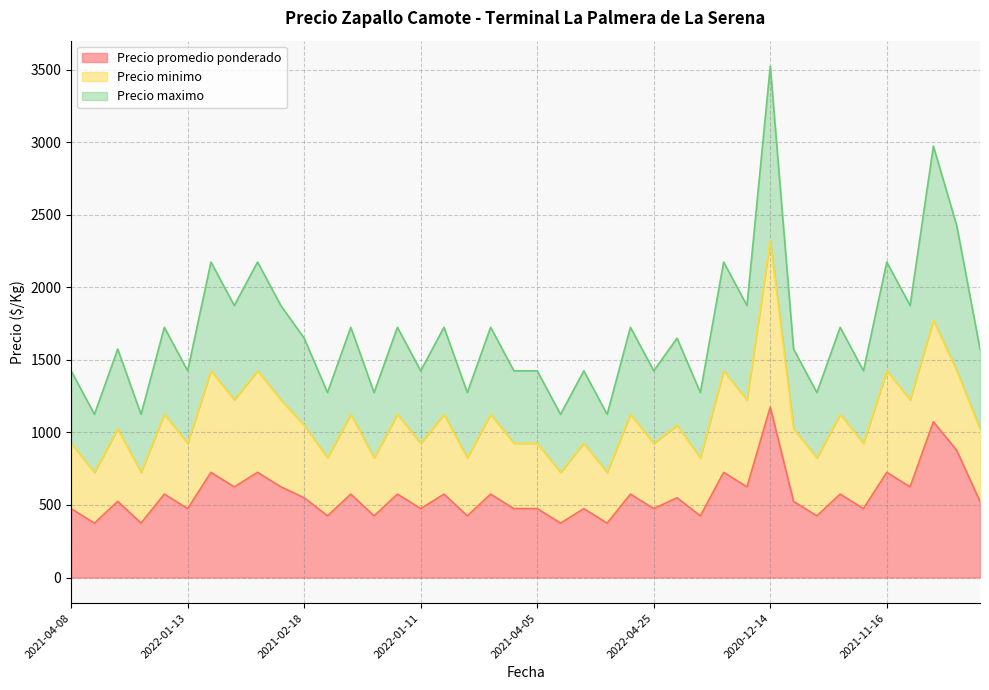

At which category is the sum across all series the highest?

2020-12-14